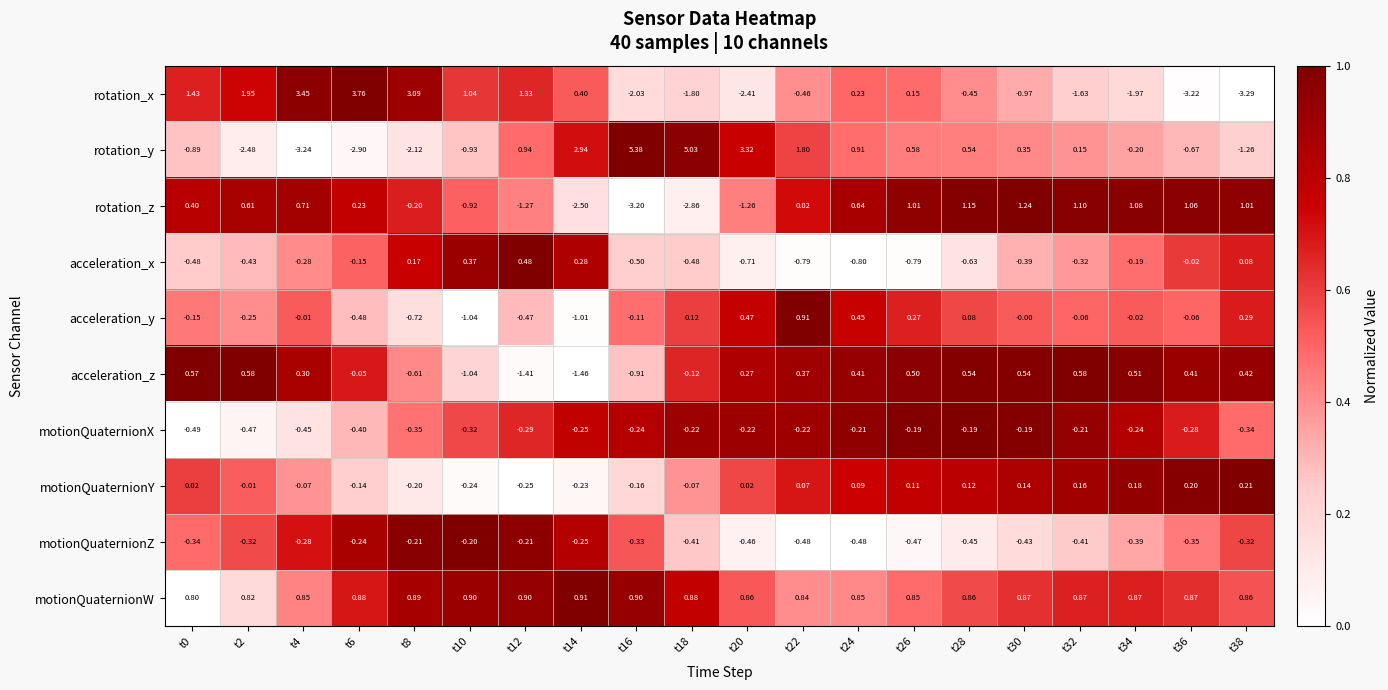

At how many categories does at least one series exceed 0?

20